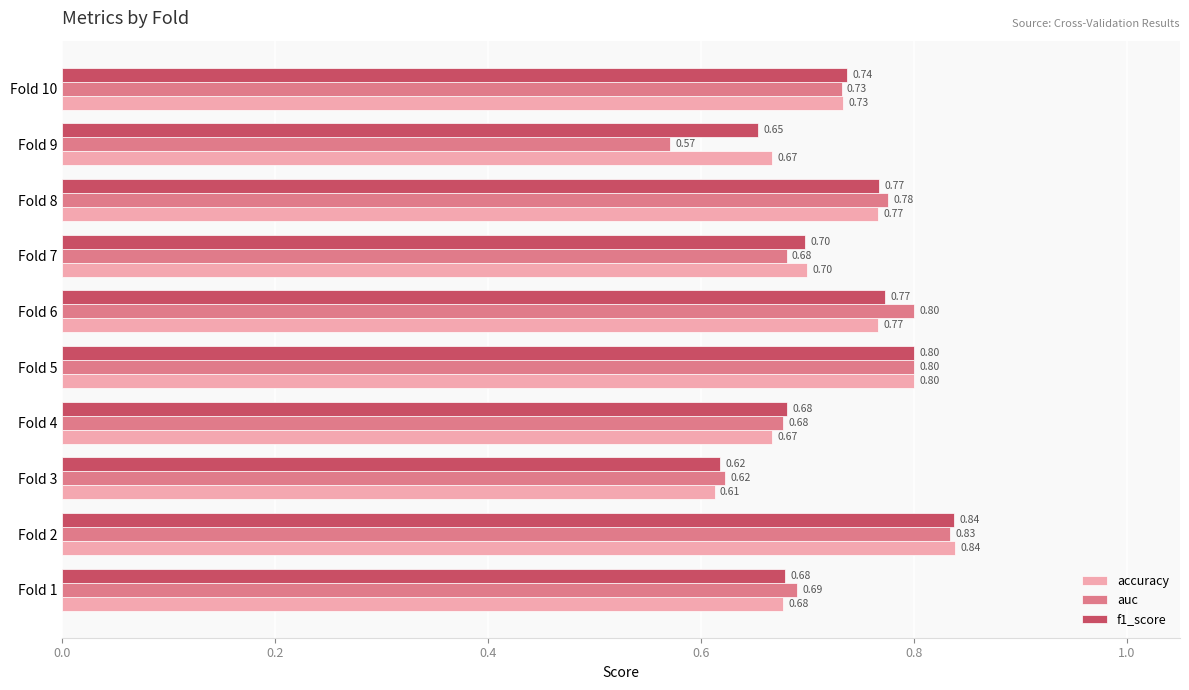

Count the number of data series in this chart.

3